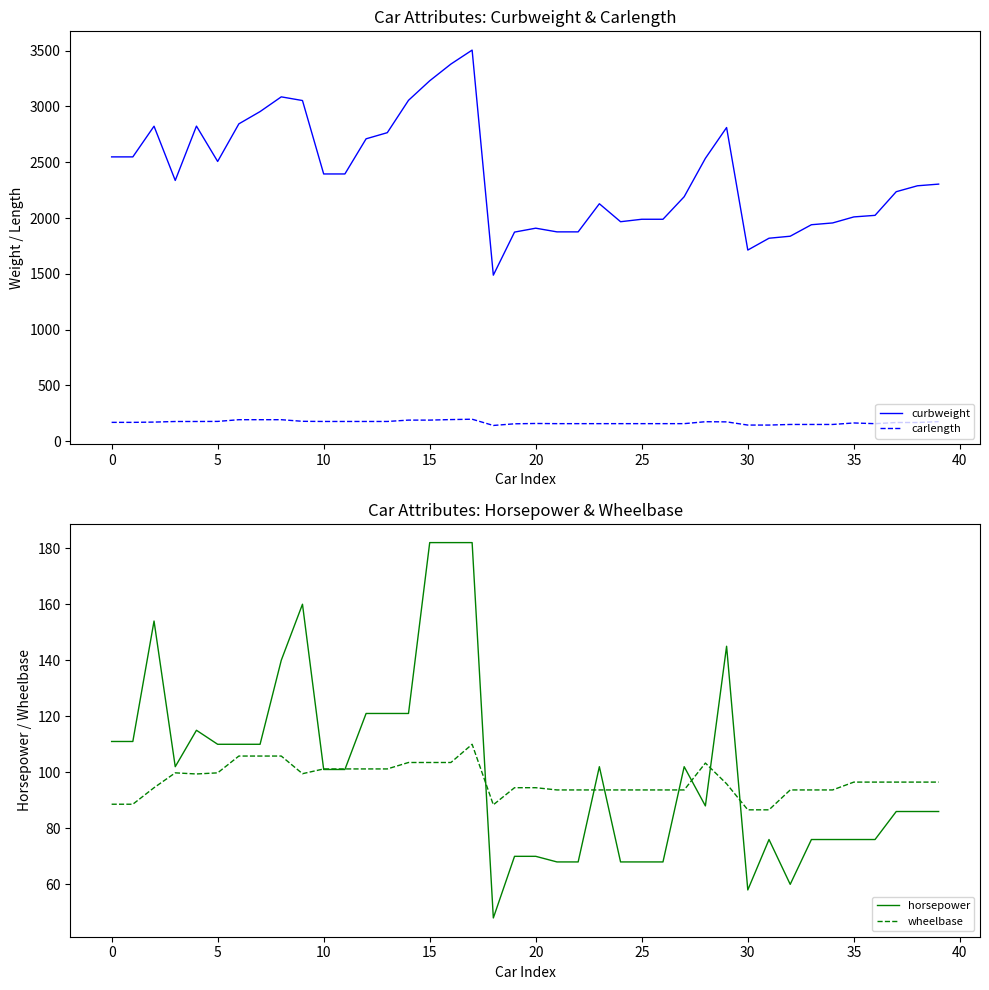

What is the average value of the horsepower series?

101.4